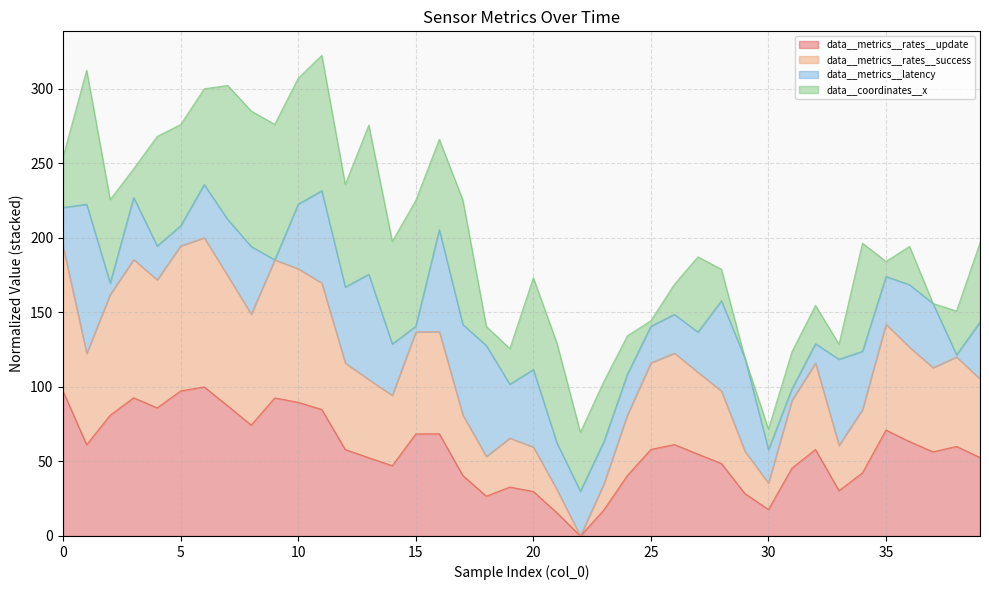

True or false: data__metrics__rates__update and data__metrics__rates__success intersect in this chart.

False